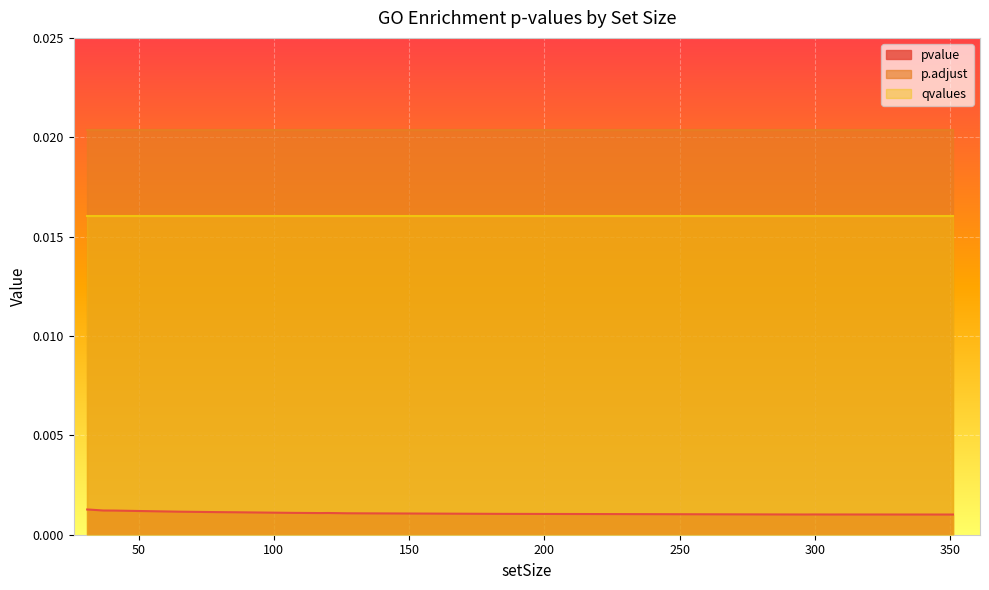

True or false: pvalue and qvalues intersect in this chart.

False